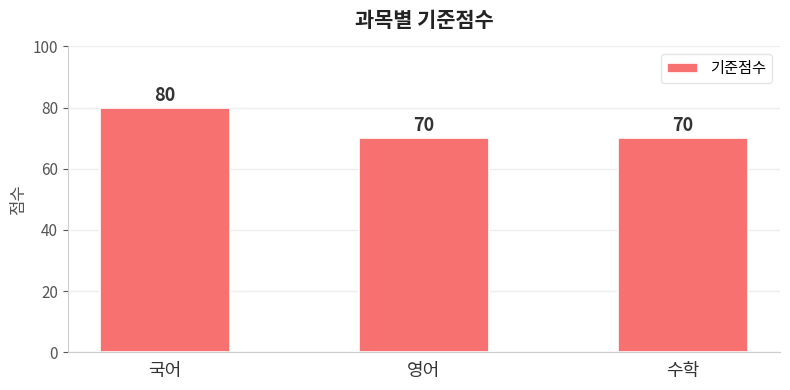

Are the bars horizontal?

No